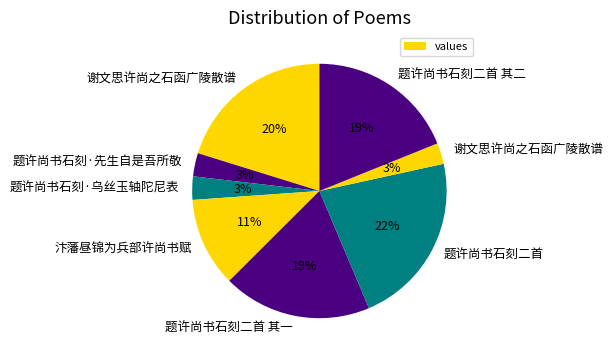

Count the number of slices in the pie.

8